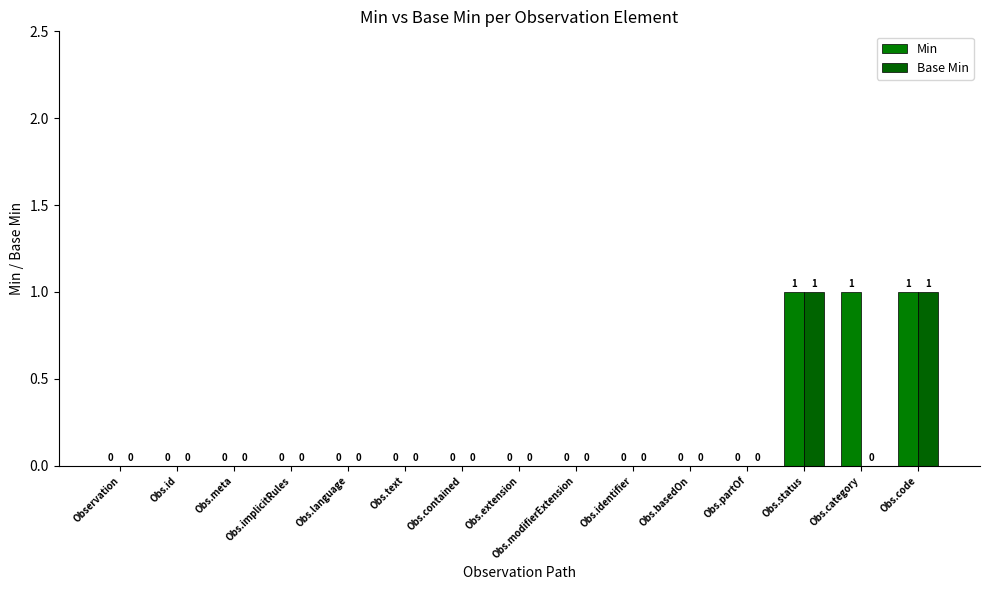

How many data points in Base Min are above 0?

2